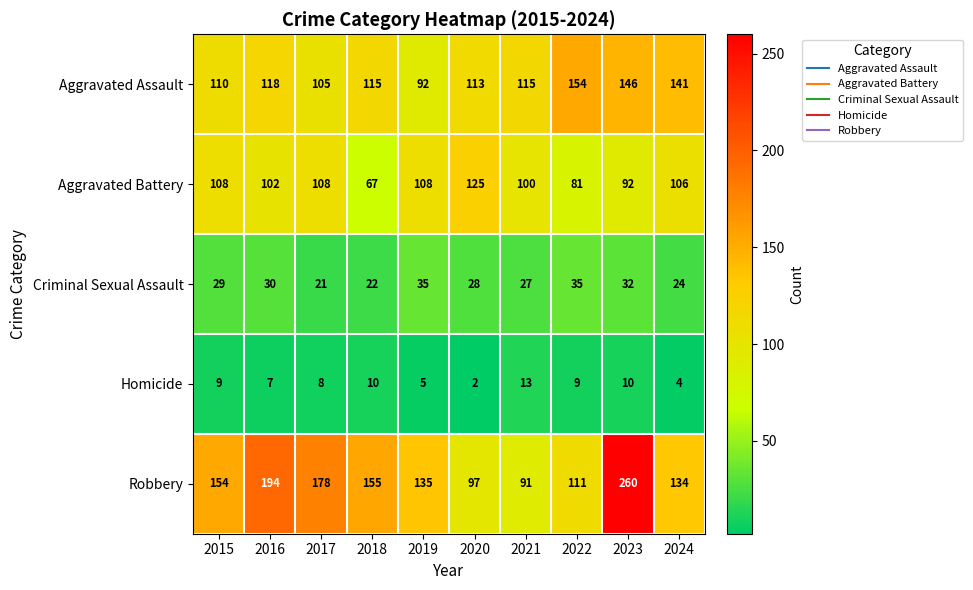

Is the value of Aggravated Assault at 2015 greater than the value of Homicide at 2024?

Yes